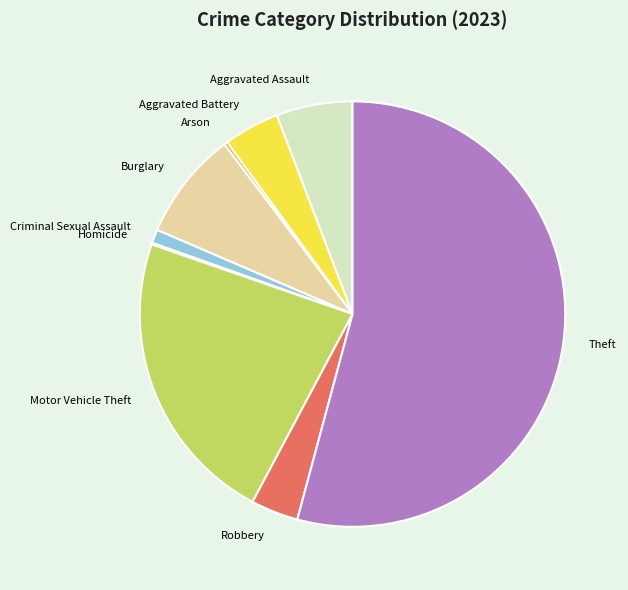

Is there a majority slice in this chart?

Yes